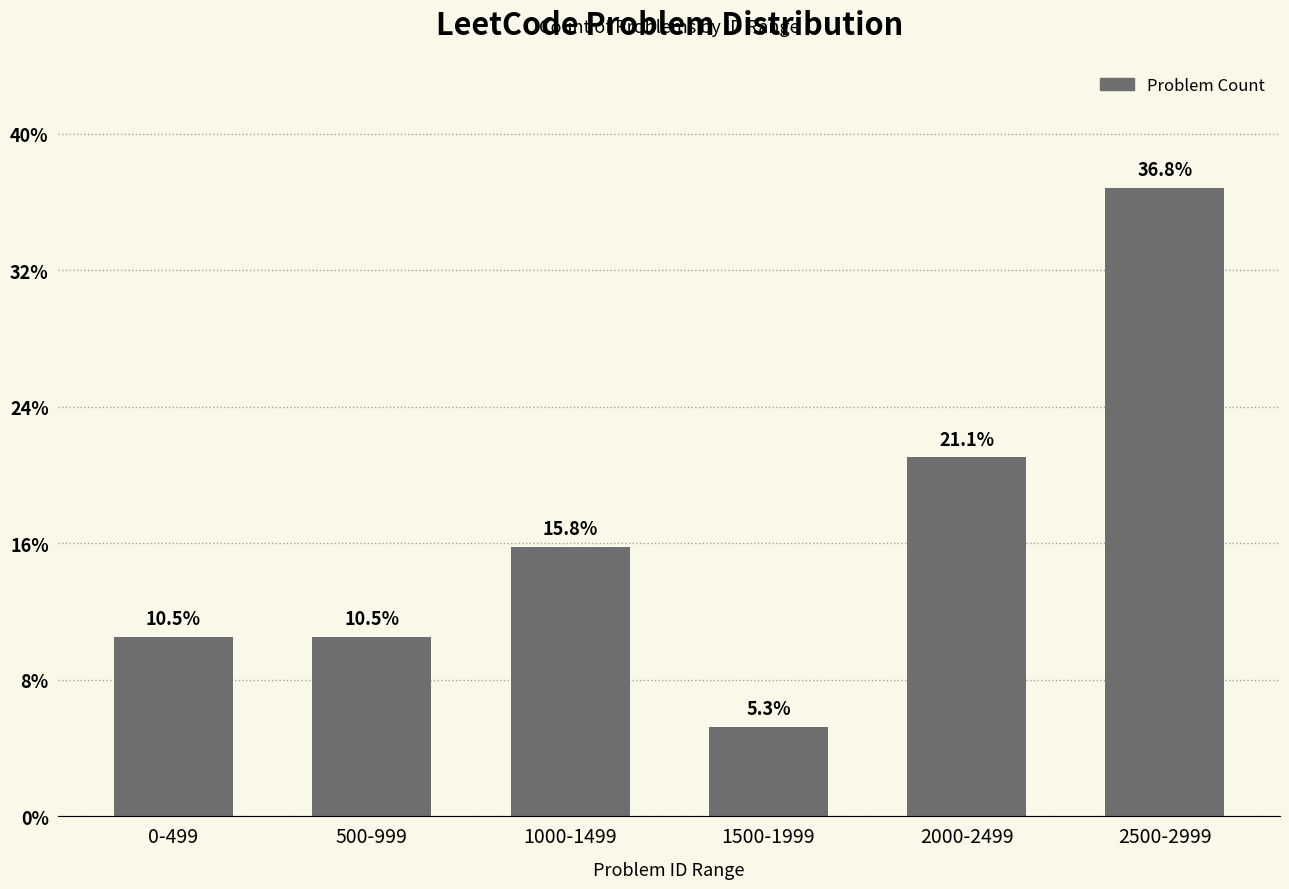

What is the label of the 6th bar from the right?

0-499